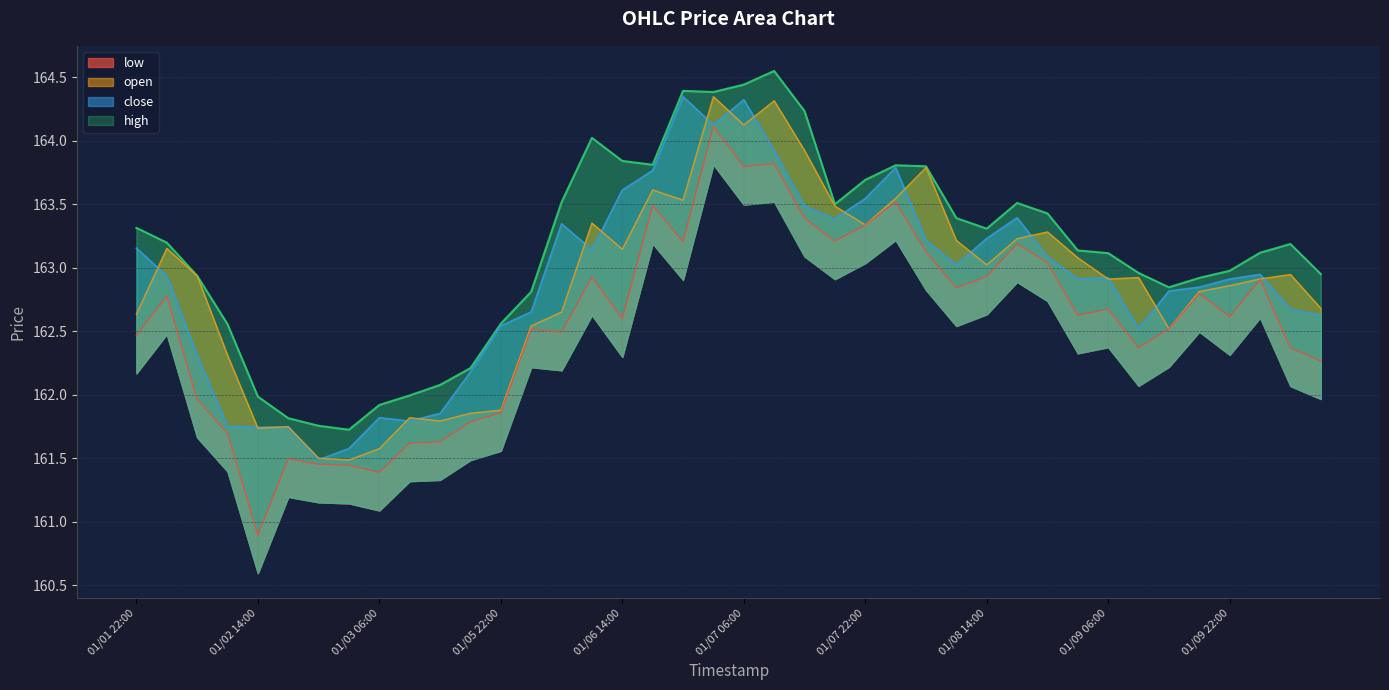

True or false: low and high intersect in this chart.

False